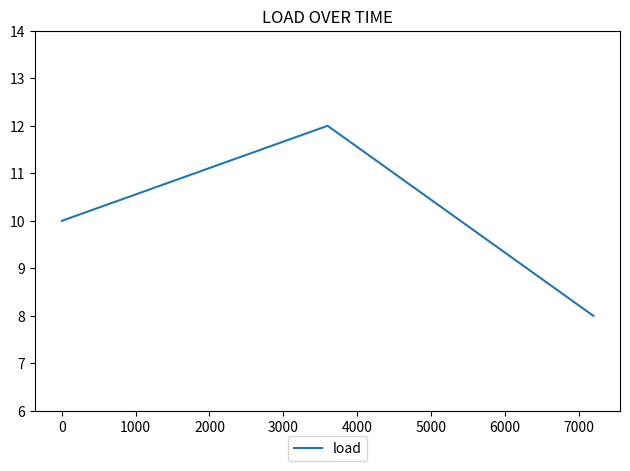

What is the minimum value shown in the chart?

8